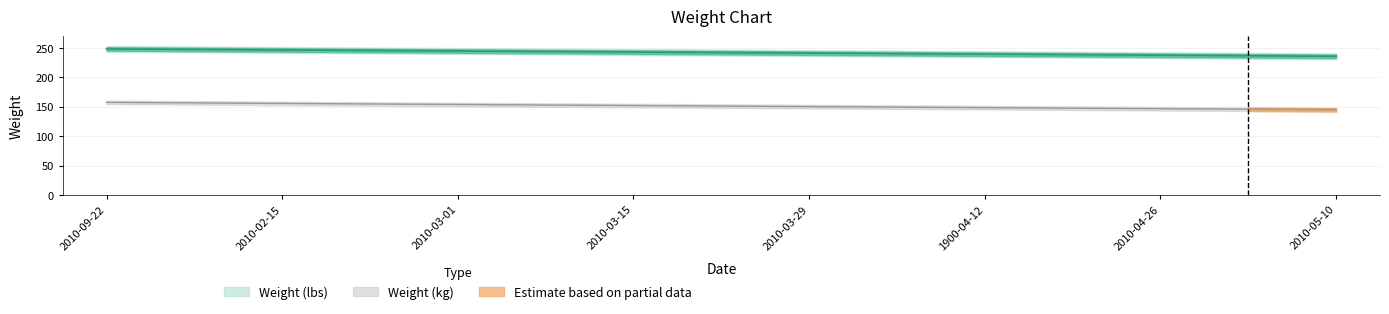

What is the label of the 10th point from the right?

2010-03-08